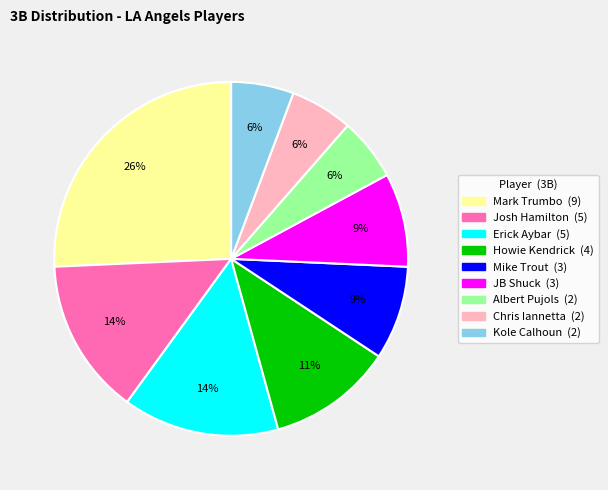

Is it true that JB Shuck is 9% of the pie?

True